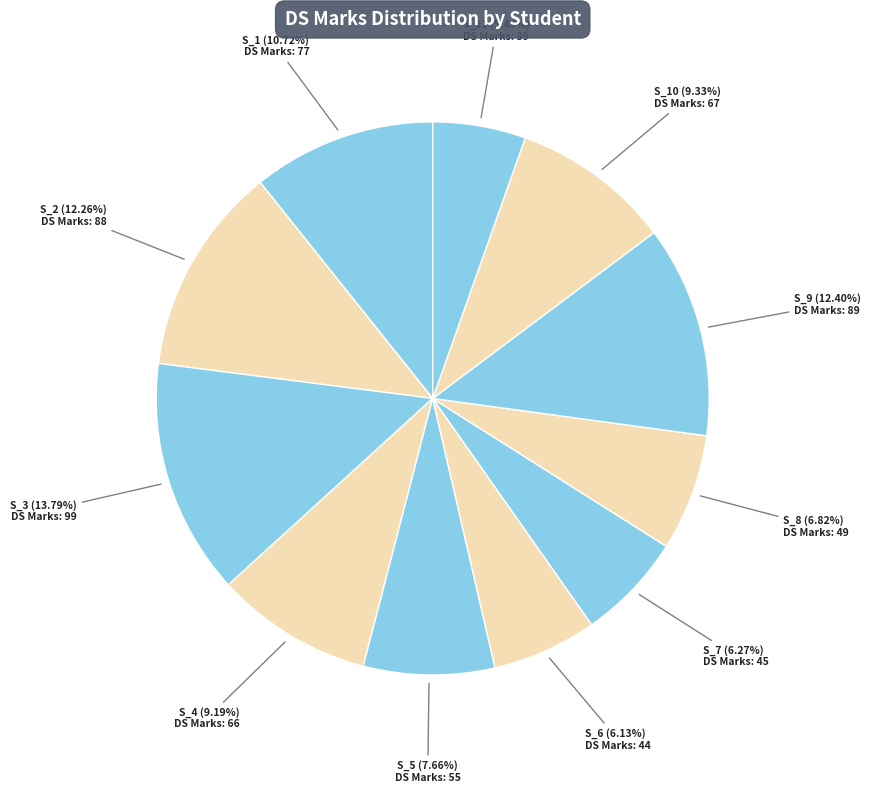

How many segments does this pie chart have?

11